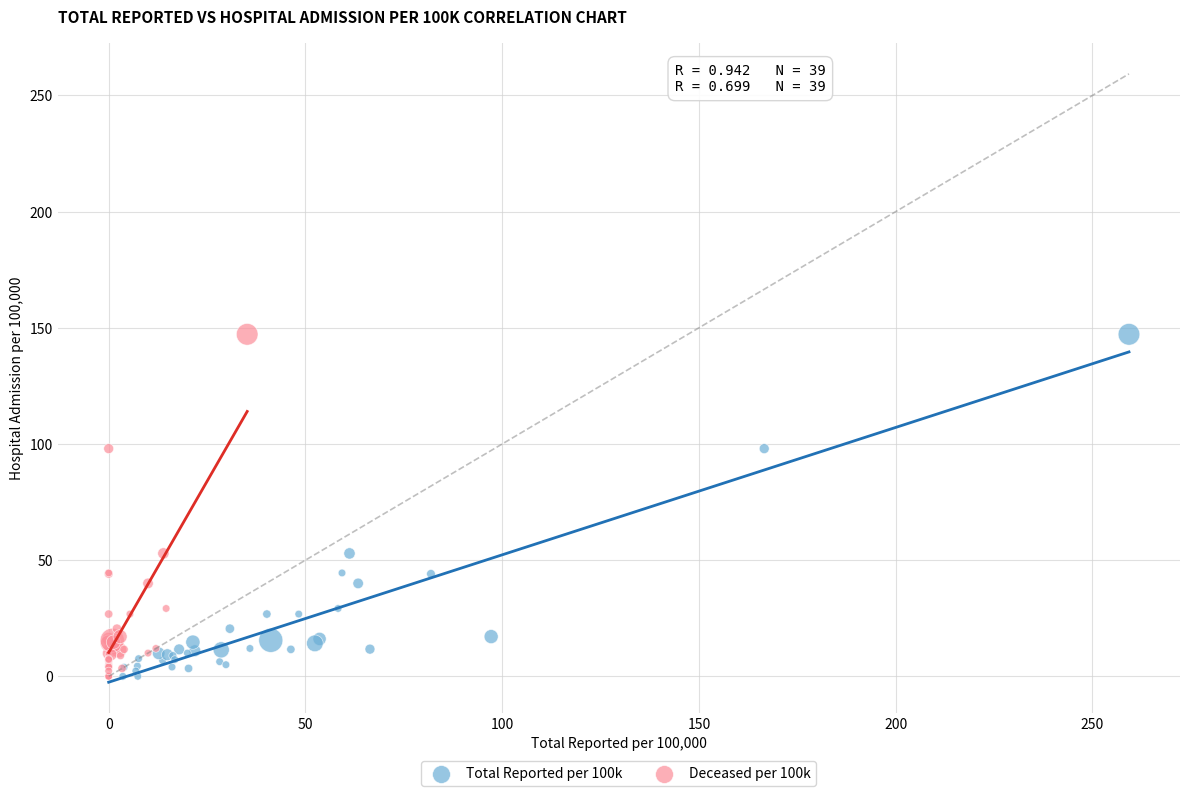

What are all the series names shown in the legend?

Total Reported per 100k, Deceased per 100k